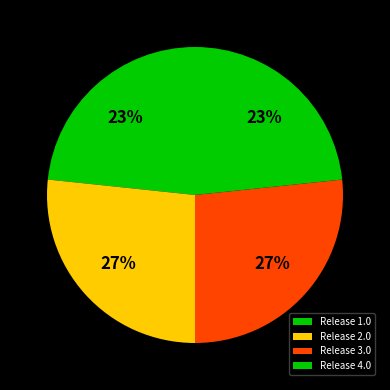

Which slice is the smallest?

Release 1.0